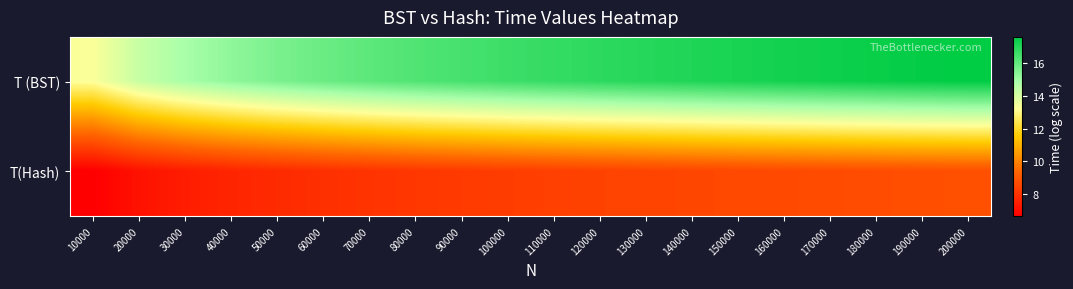

Reading left to right, transcribe all the data shown in this chart.

T (BST): 10000=13.3	20000=14.3	30000=14.9	40000=15.3	50000=15.6	60000=15.9	70000=16.1	80000=16.3	90000=16.5	100000=16.6	110000=16.7	120000=16.9	130000=17.0	140000=17.1	150000=17.2	160000=17.3	170000=17.4	180000=17.5	190000=17.5	200000=17.6
T(Hash): 10000=6.6	20000=7.1	30000=7.4	40000=7.6	50000=7.8	60000=7.9	70000=8.0	80000=8.1	90000=8.2	100000=8.3	110000=8.4	120000=8.4	130000=8.5	140000=8.5	150000=8.6	160000=8.6	170000=8.7	180000=8.7	190000=8.8	200000=8.8